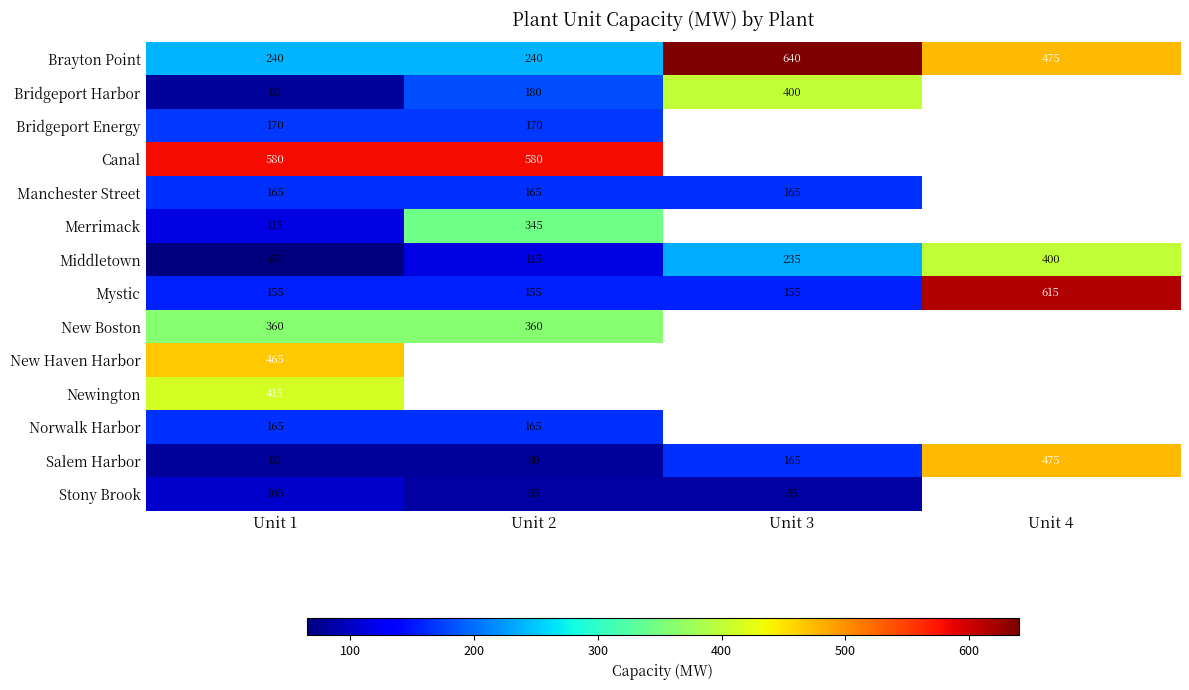

What is the sum of all Brayton Point values?

1595